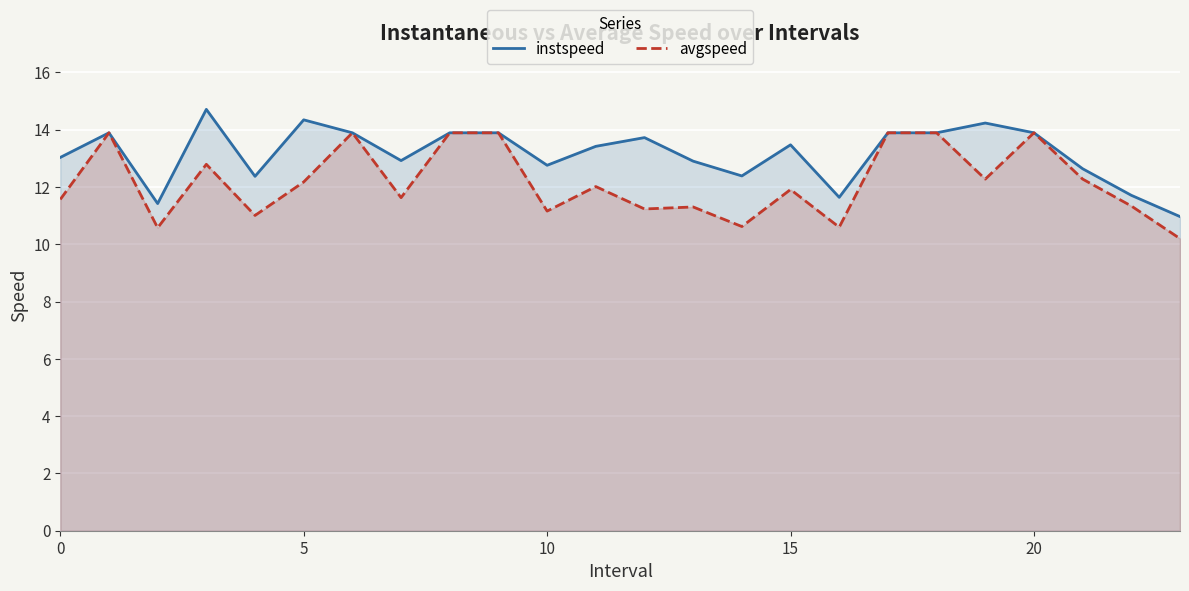

What is the sum of all instspeed values?

315.9